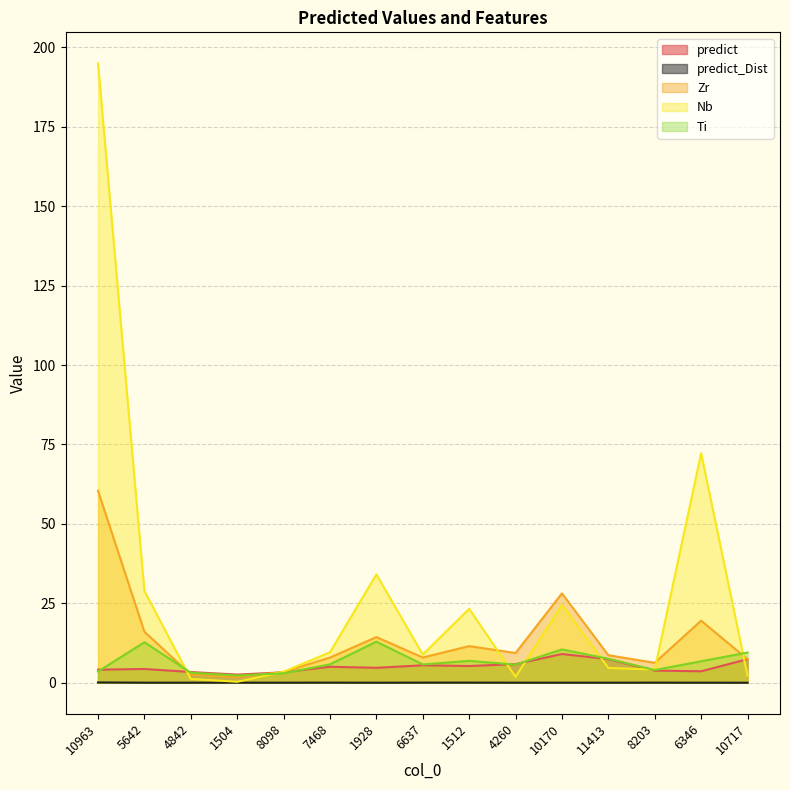

What is the greatest value displayed?

195.0